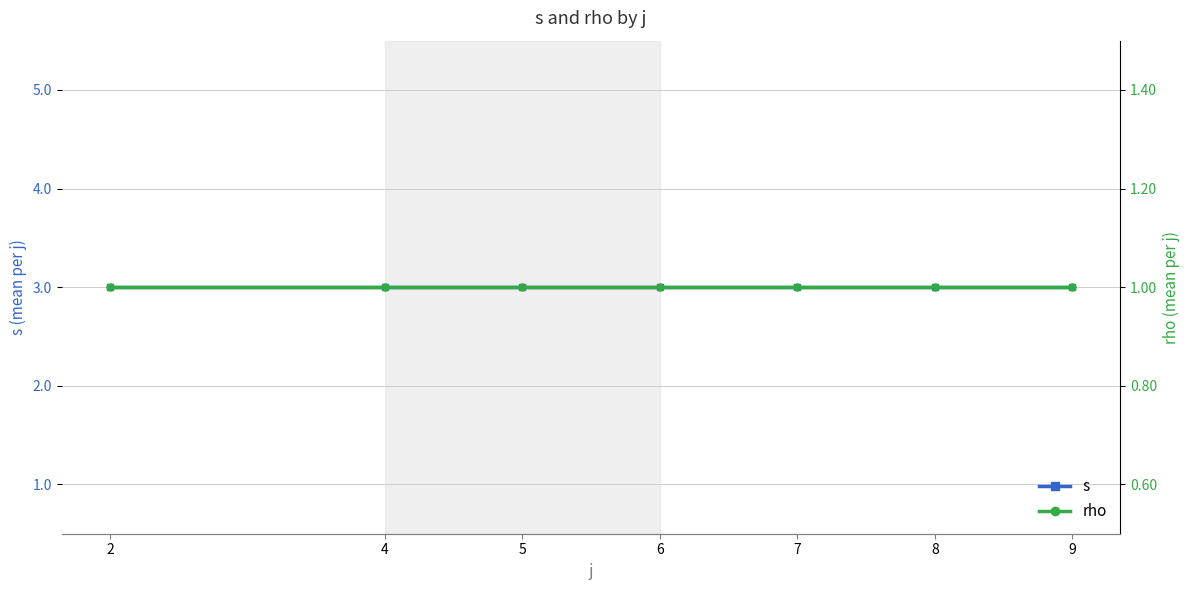

Is the value of s at 2 greater than the value of rho at 4?

Yes